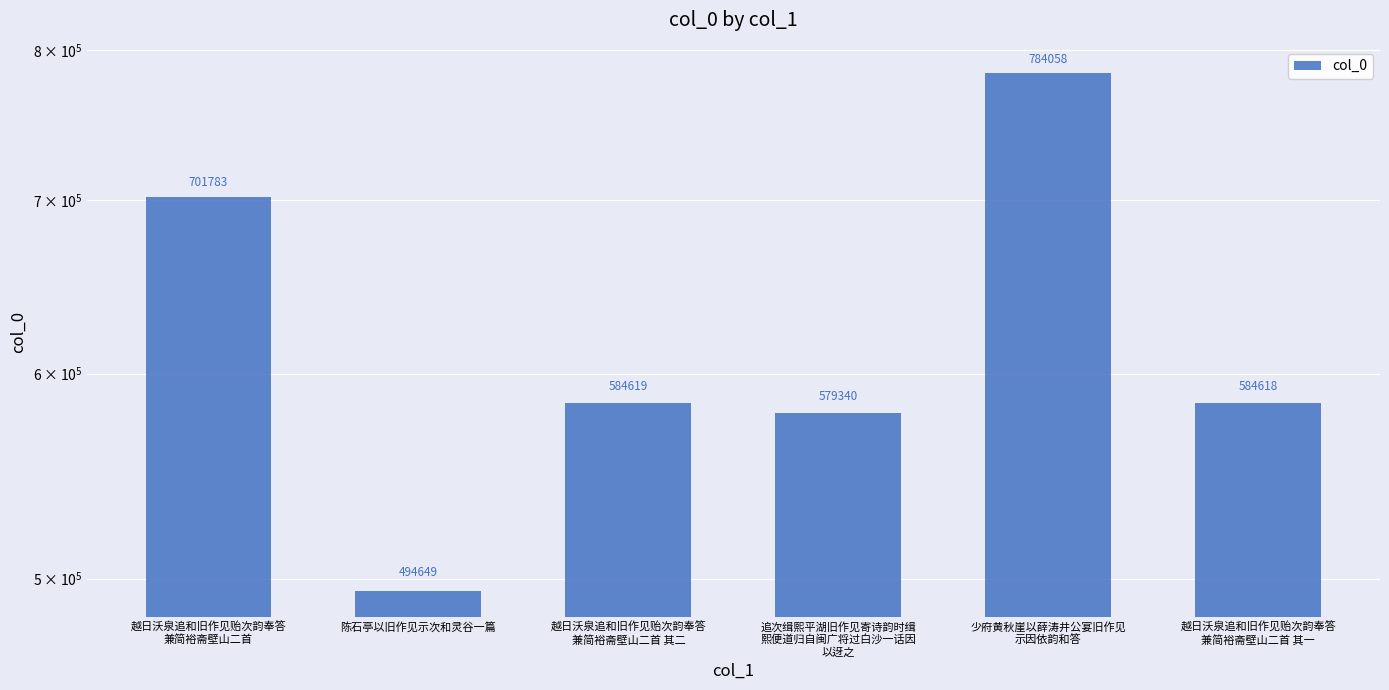

What is the approximate value at 陈石亭以旧作见示次和灵谷一篇, to the nearest 50?

494650